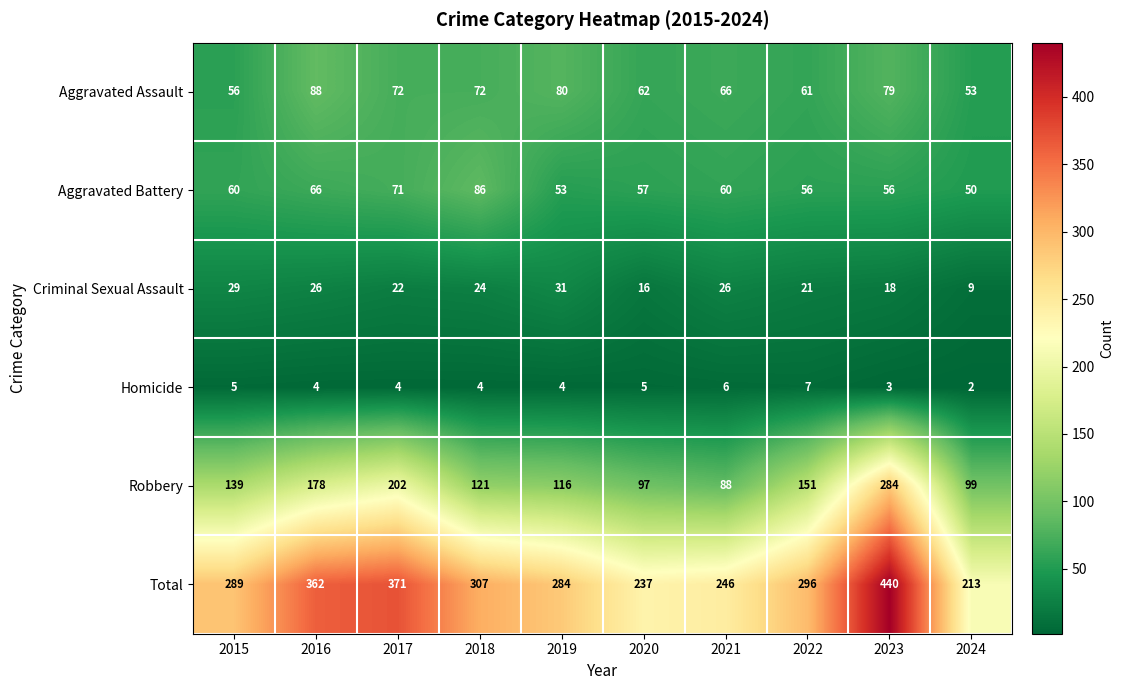

Which series has the widest spread of values?

Total